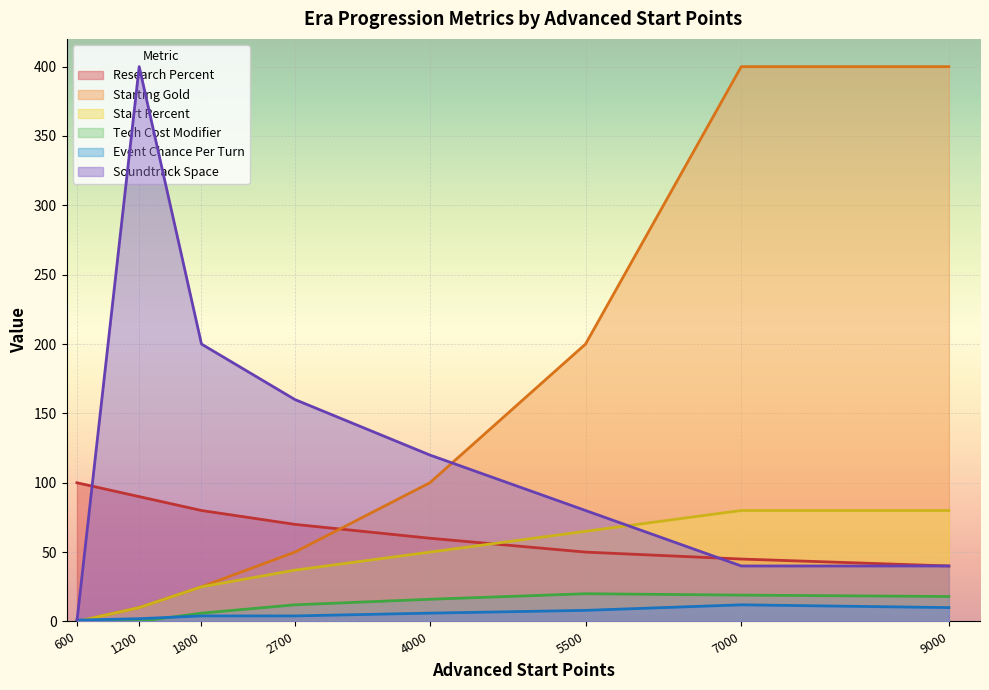

True or false: Event Chance Per Turn and Tech Cost Modifier cross at least once.

True